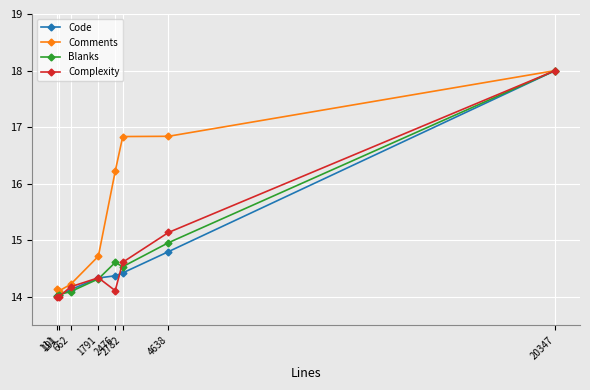

At which category is the sum across all series the highest?

20347